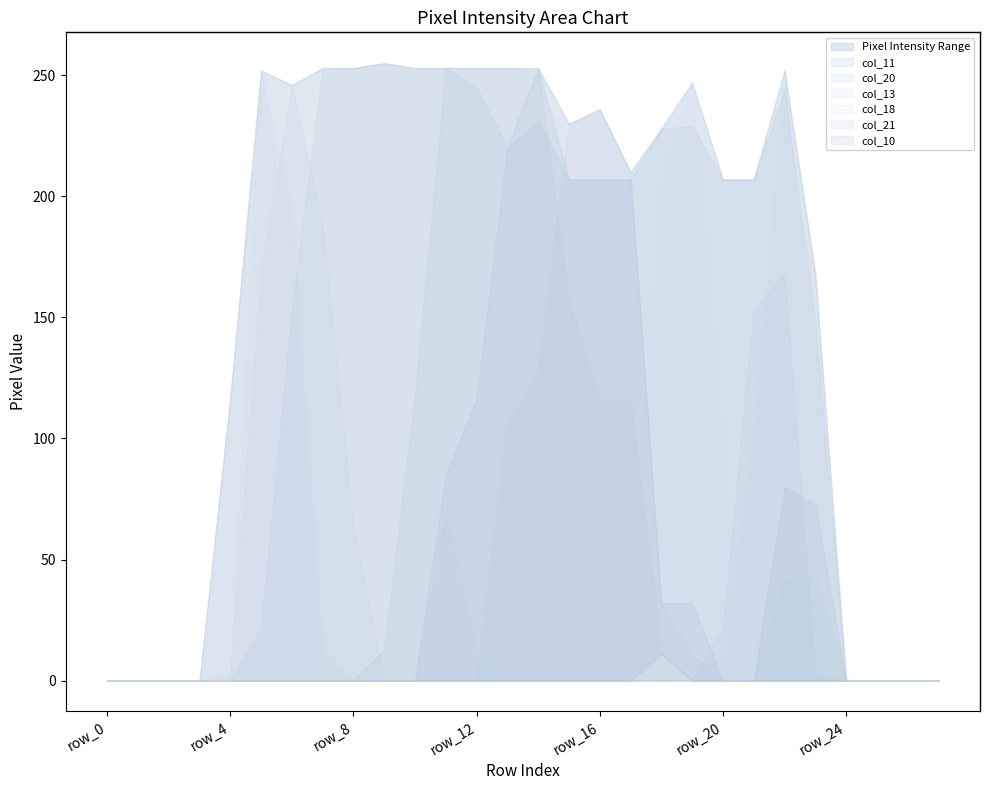

Rank the series by their maximum value, from highest to lowest.

col_21, col_11, col_10, col_13, col_18, col_20